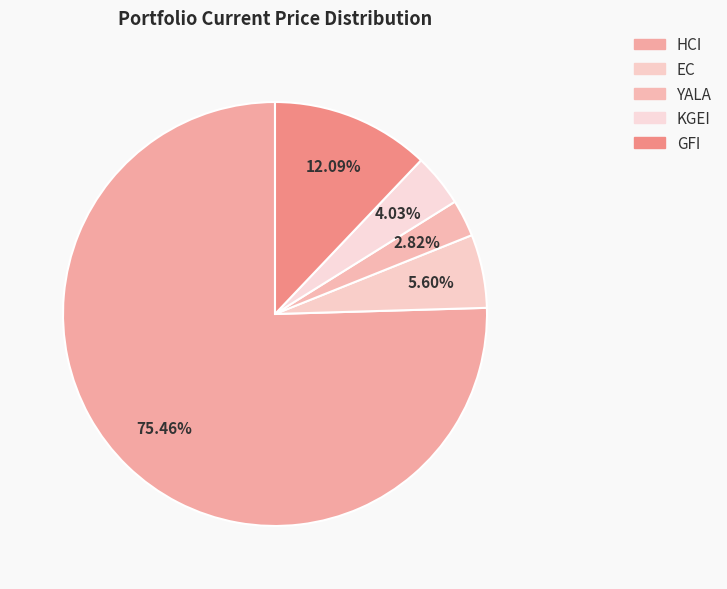

What percentage is the GFI slice, to the nearest percent?

12%